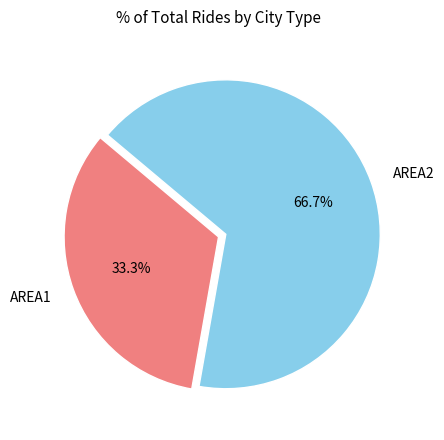

What percentage is the AREA2 slice, to the nearest percent?

67%